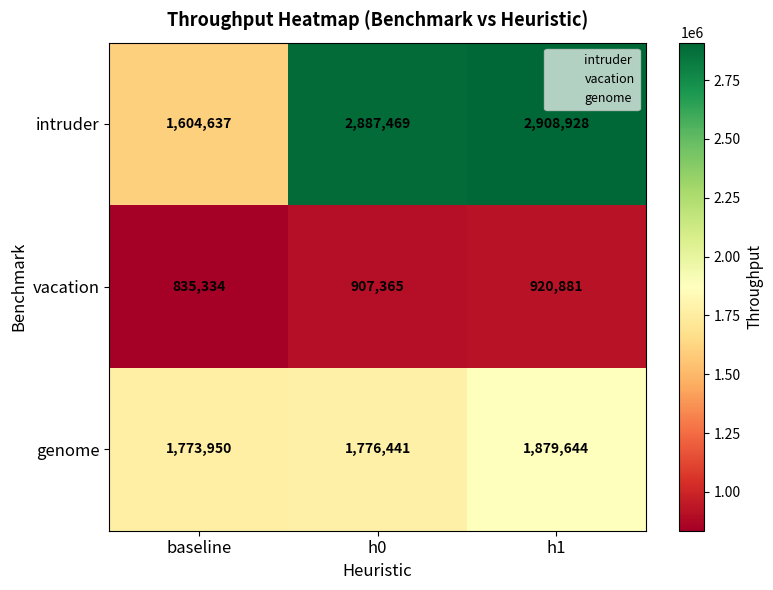

Reading left to right, what are all the values shown in this chart?

intruder: 1604637	2887469	2908928
vacation: 835334	907365	920881
genome: 1773950	1776441	1879644